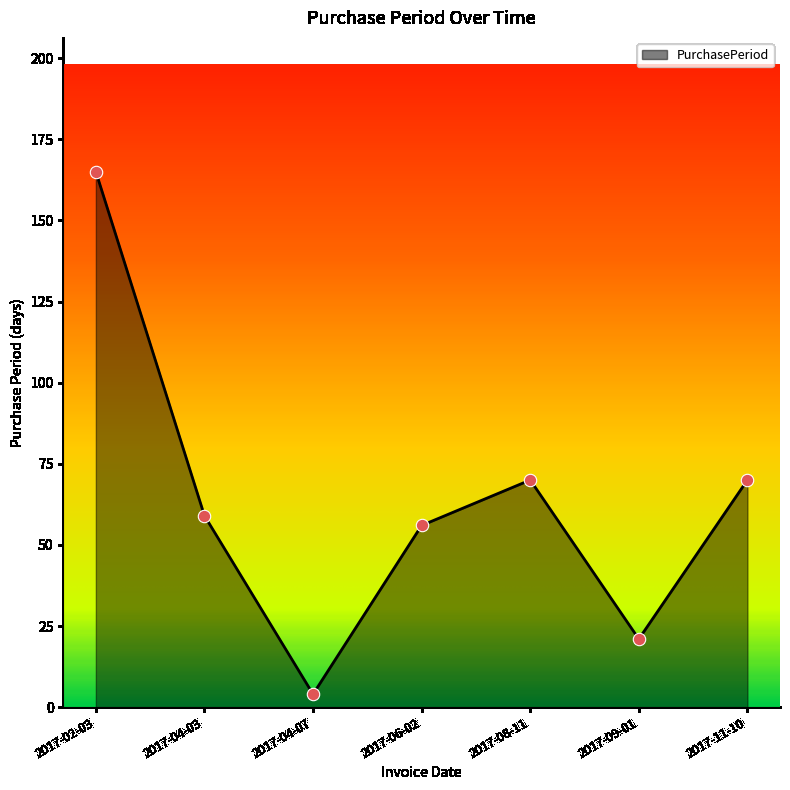

What is the change in value from 2017-04-03 to 2017-09-01?

-38